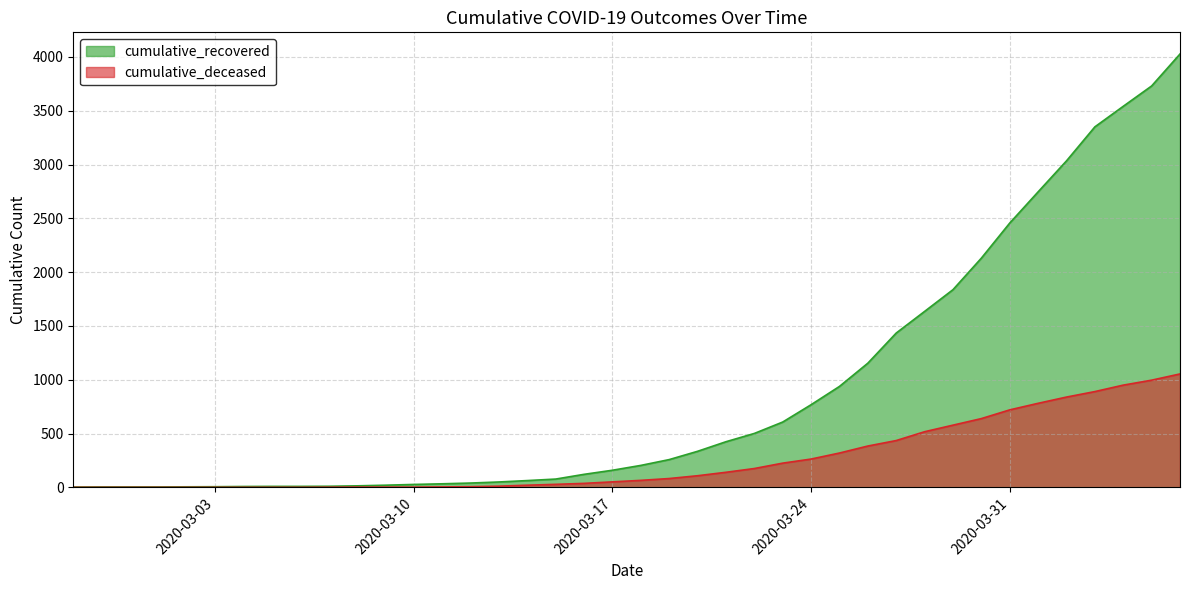

How many data points in cumulative_recovered are less than 204?

20